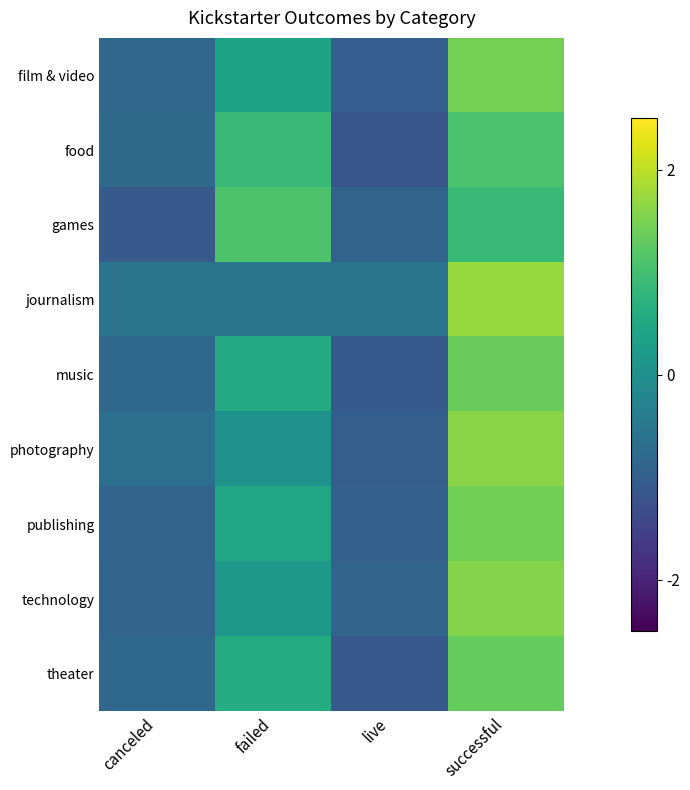

Which category has the highest value across all series?

successful